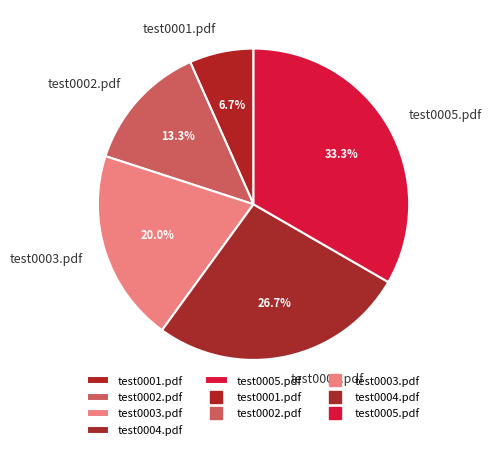

What is the smallest slice in the pie chart?

test0001.pdf